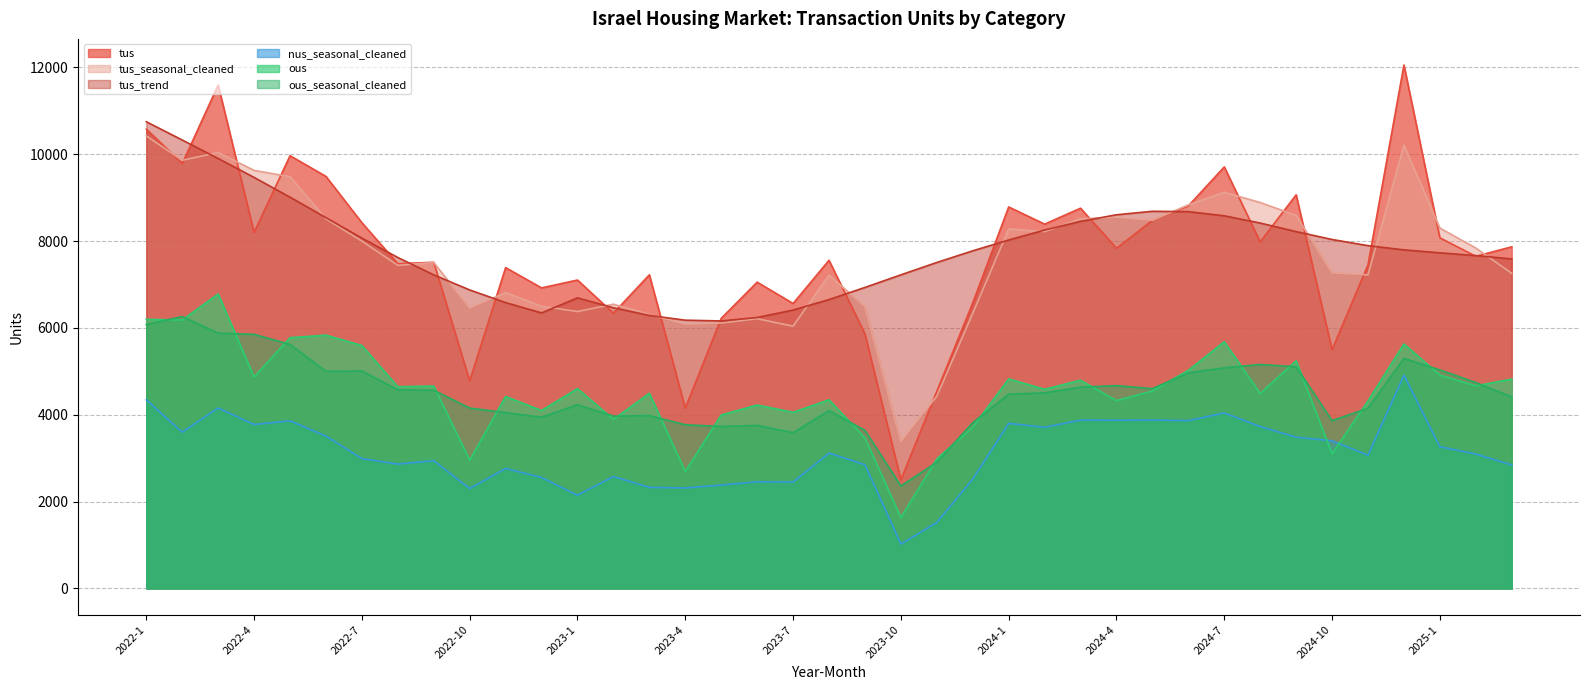

Is it true that ous_seasonal_cleaned equals 10226 at 2022-3?

False